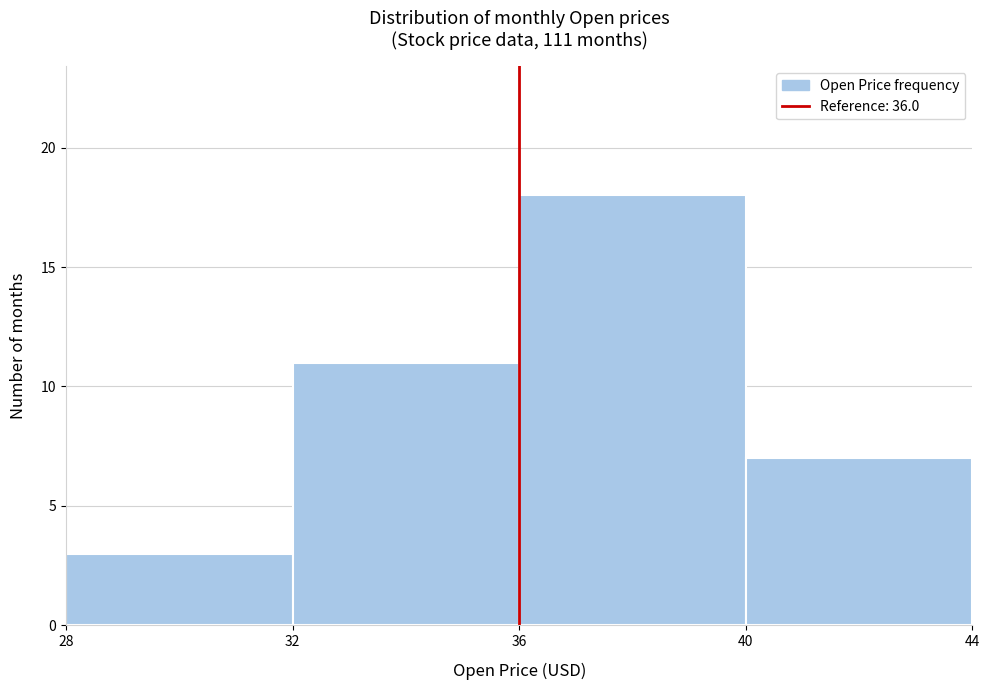

Over which range of the x-axis is the bar tallest?

36 to 40